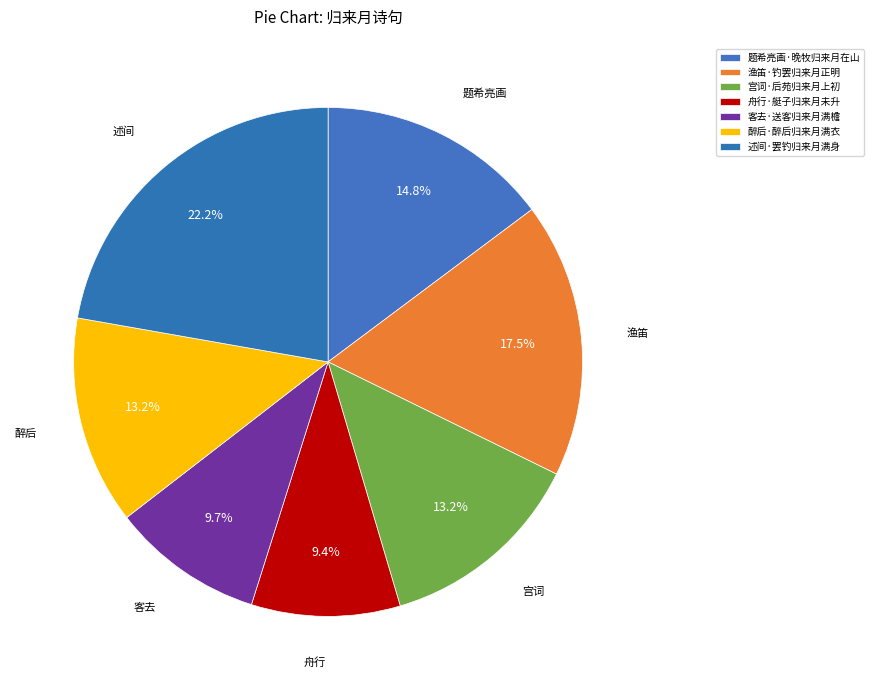

Is it true that 题希亮画·晚牧归来月在山 is 2% of the pie?

False